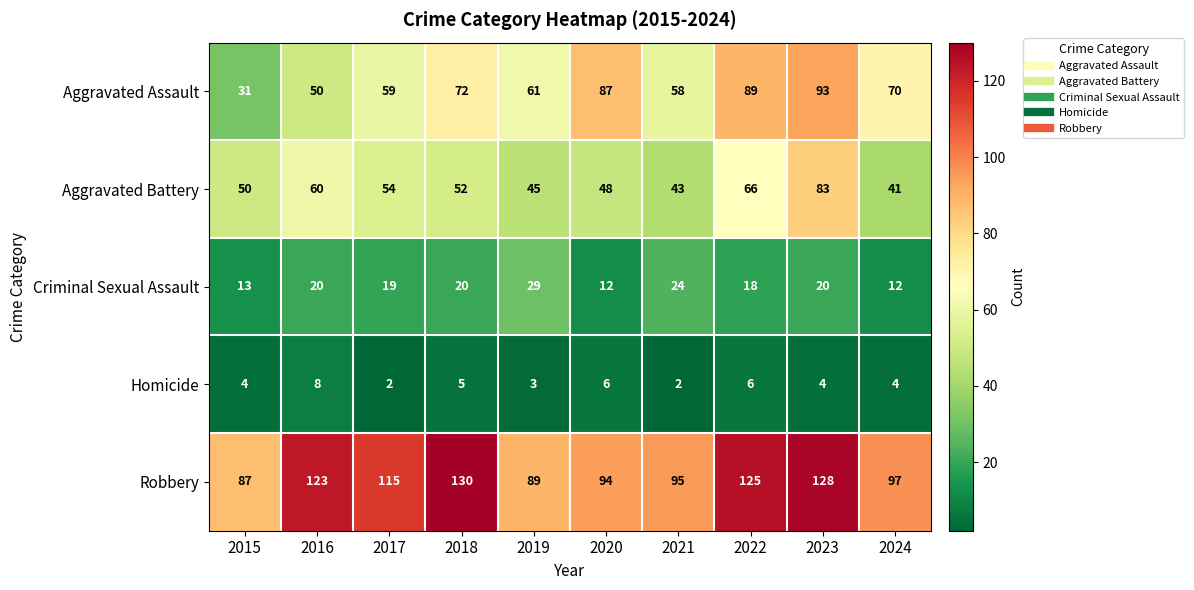

Is it true that Robbery equals 130 at 2018?

True